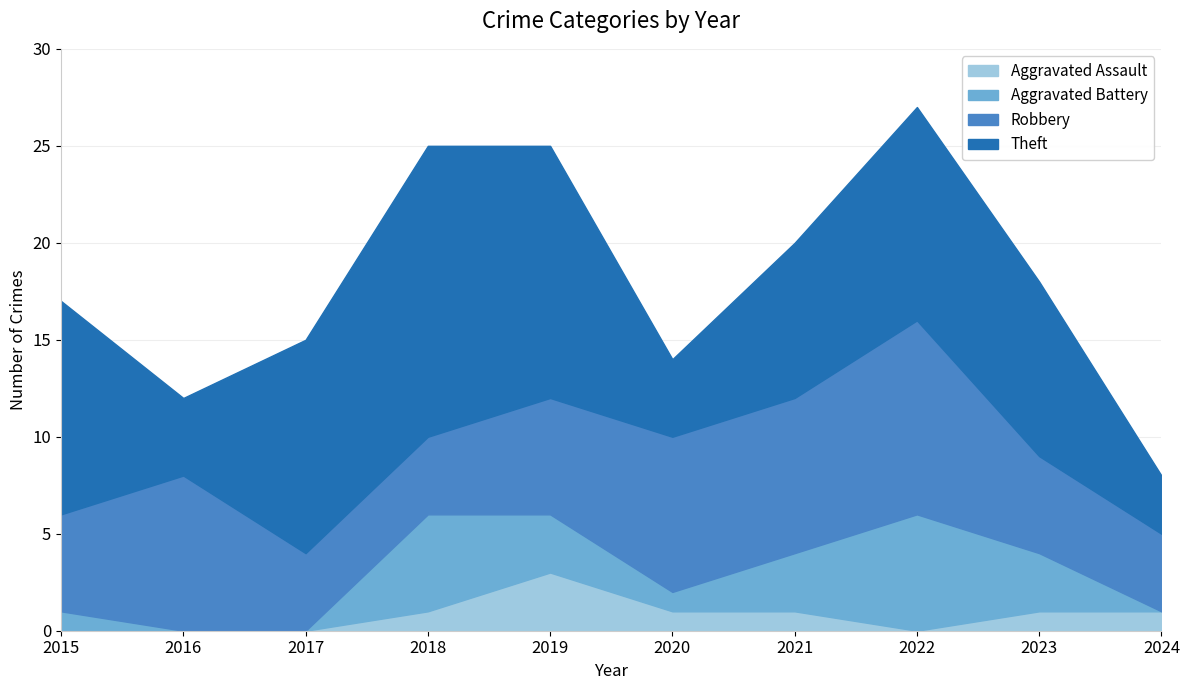

What are all the series names shown in the legend?

Aggravated Assault, Aggravated Battery, Robbery, Theft